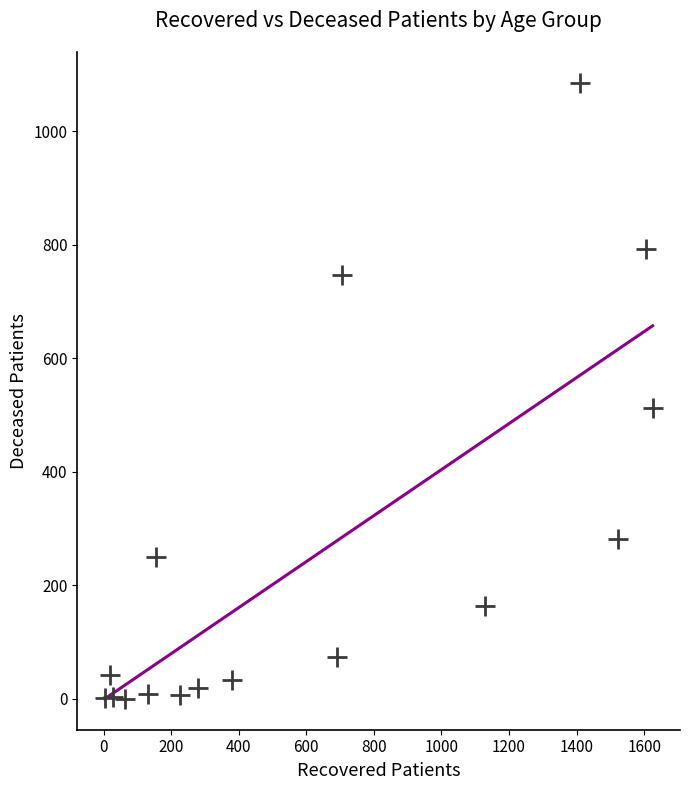

What is the range of X values (max minus min)?

1622